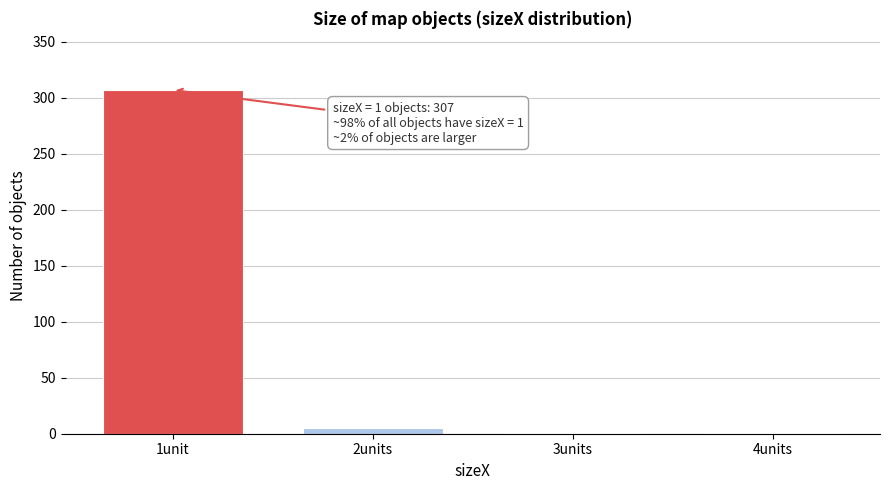

Reading left to right, list all the values displayed in this chart.

1unit=307	2units=5	3units=1	4units=1